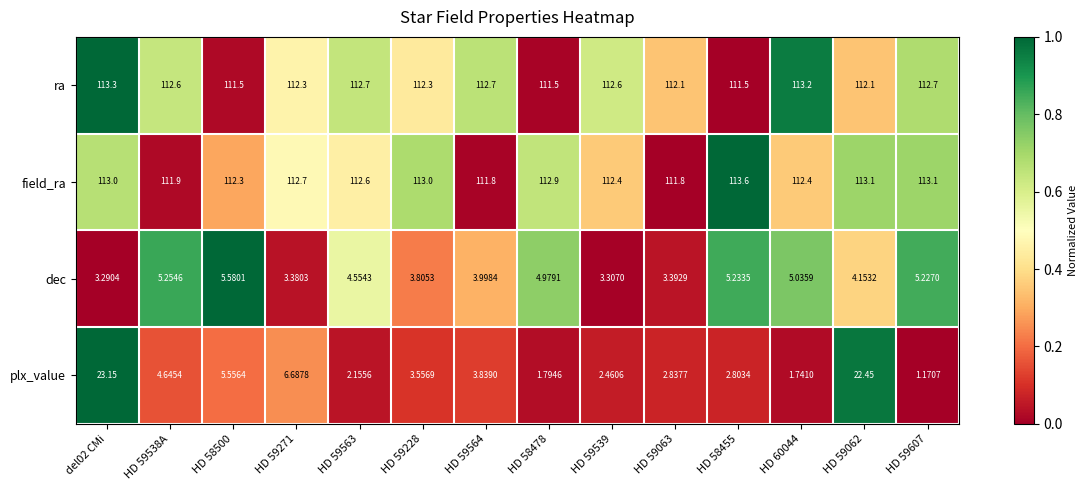

How many categories are shown in the chart?

14